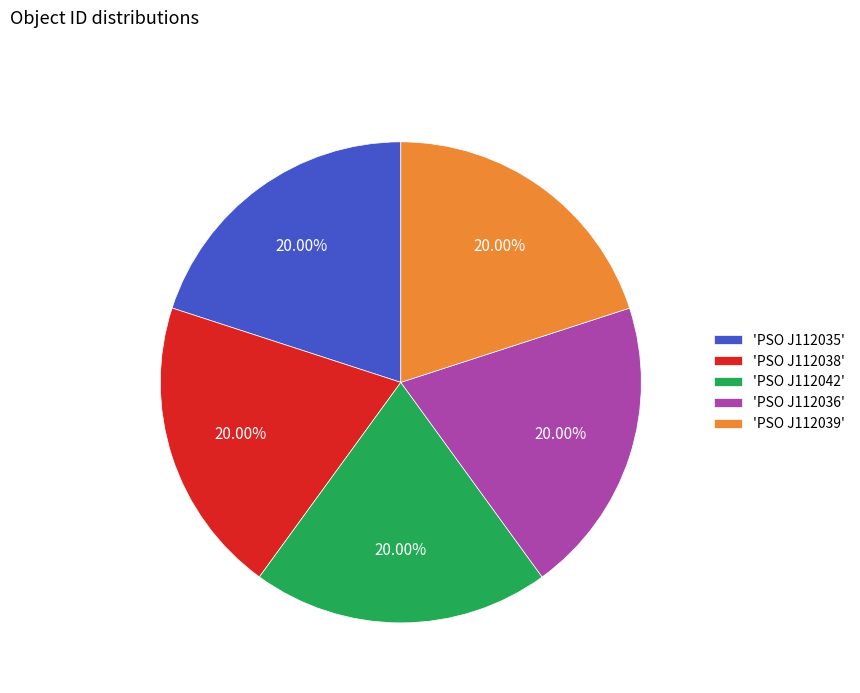

Does 'PSO J112036' represent more than half of the total?

No